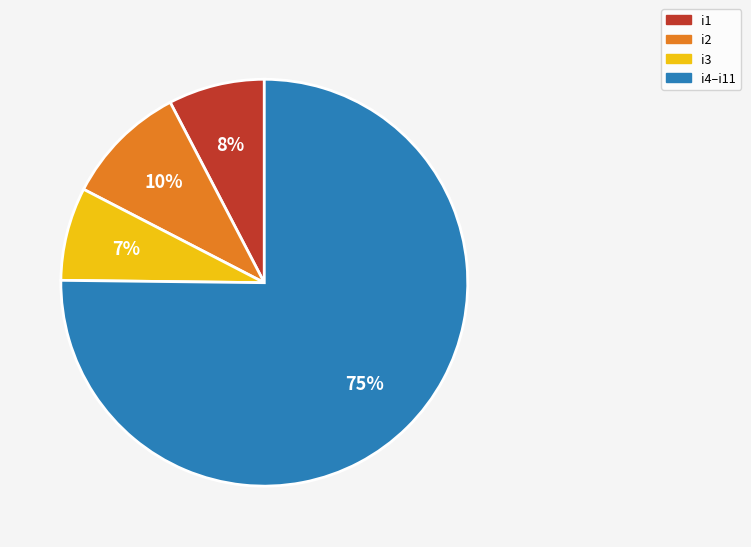

What is the largest slice in the pie chart?

i4–i11